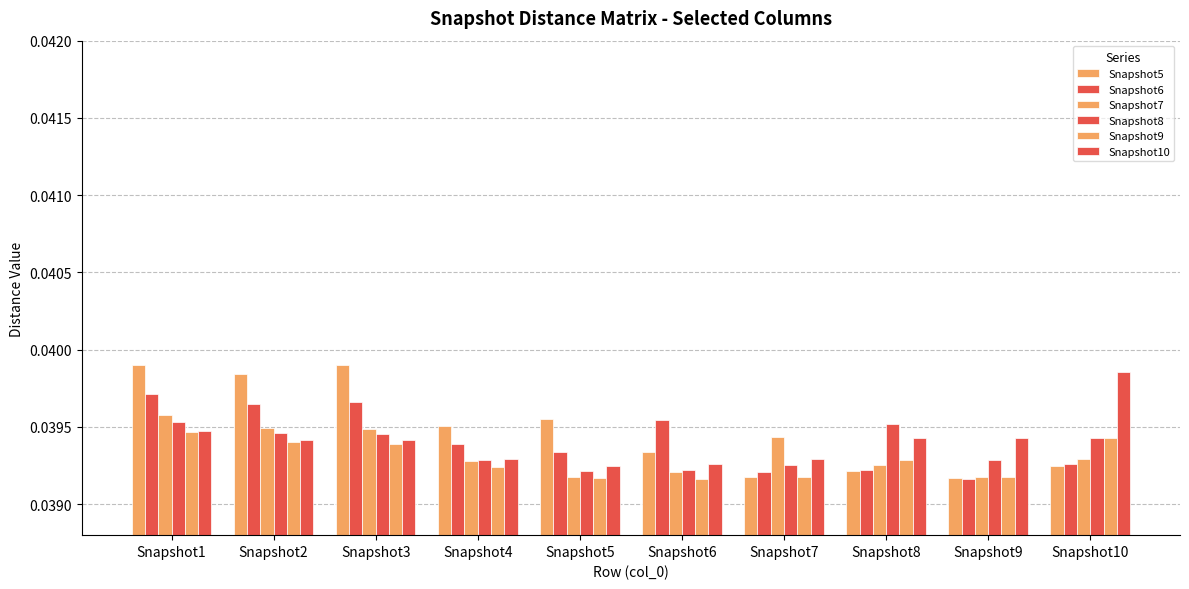

Does the chart contain stacked bars?

No